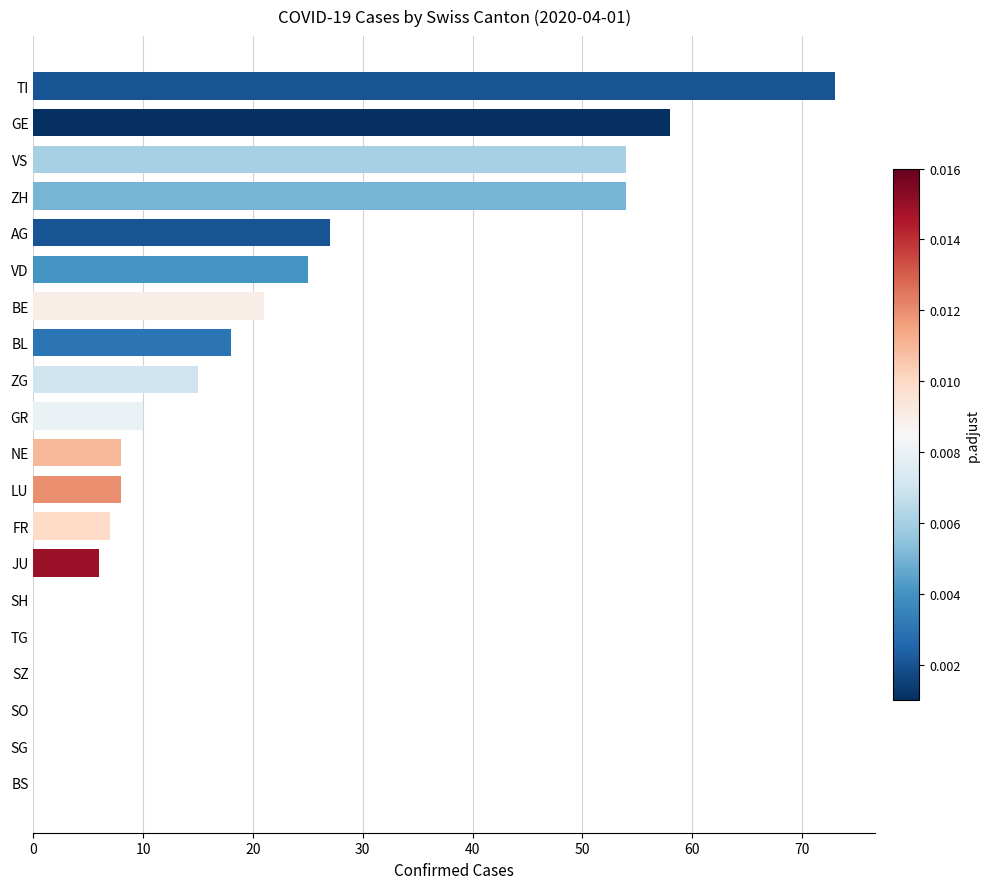

What is the change in value from BL to VD?

+7